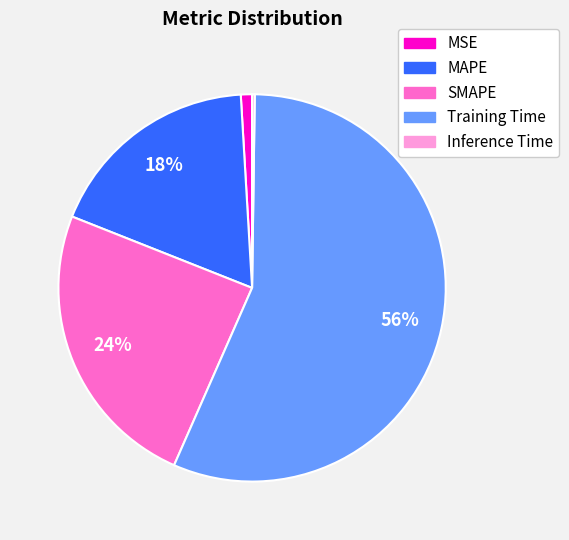

Which slice is the largest?

Training Time